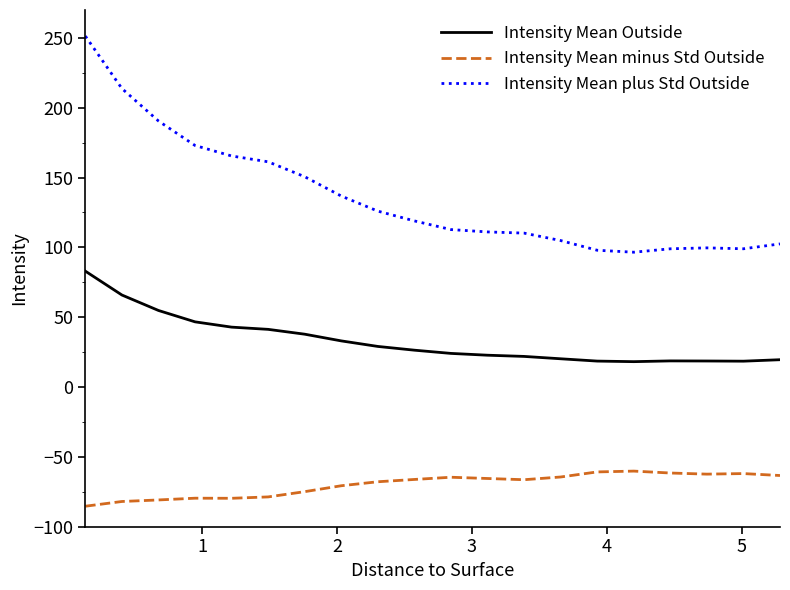

How many lines are shown in the chart?

3